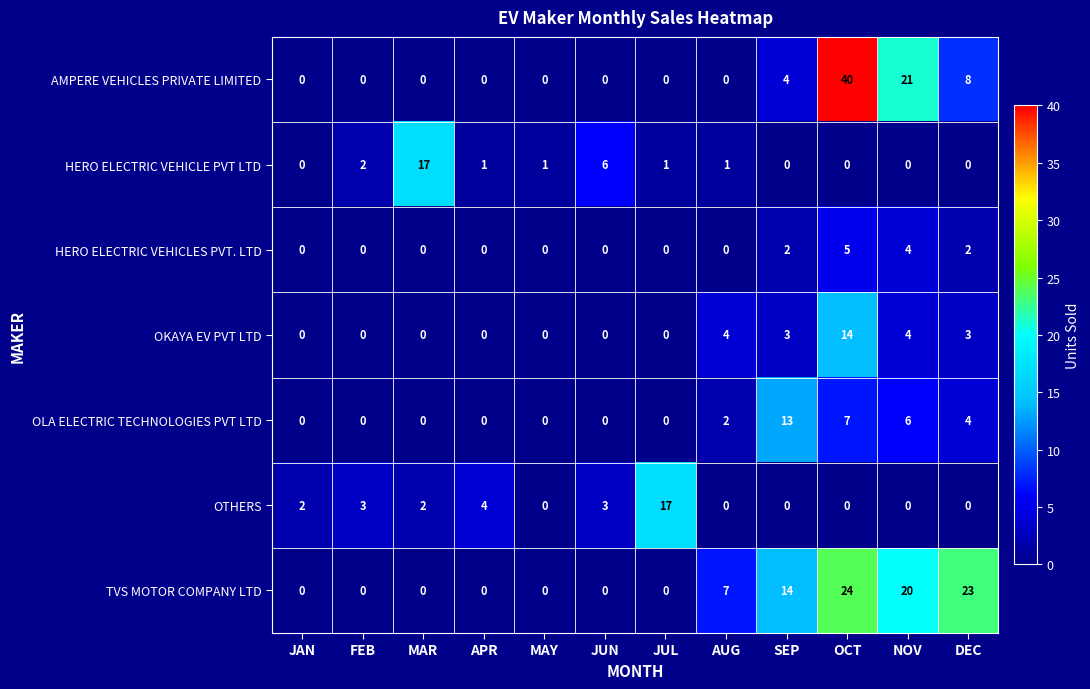

How many AMPERE VEHICLES PRIVATE LIMITED values are between 0 and 8?

10